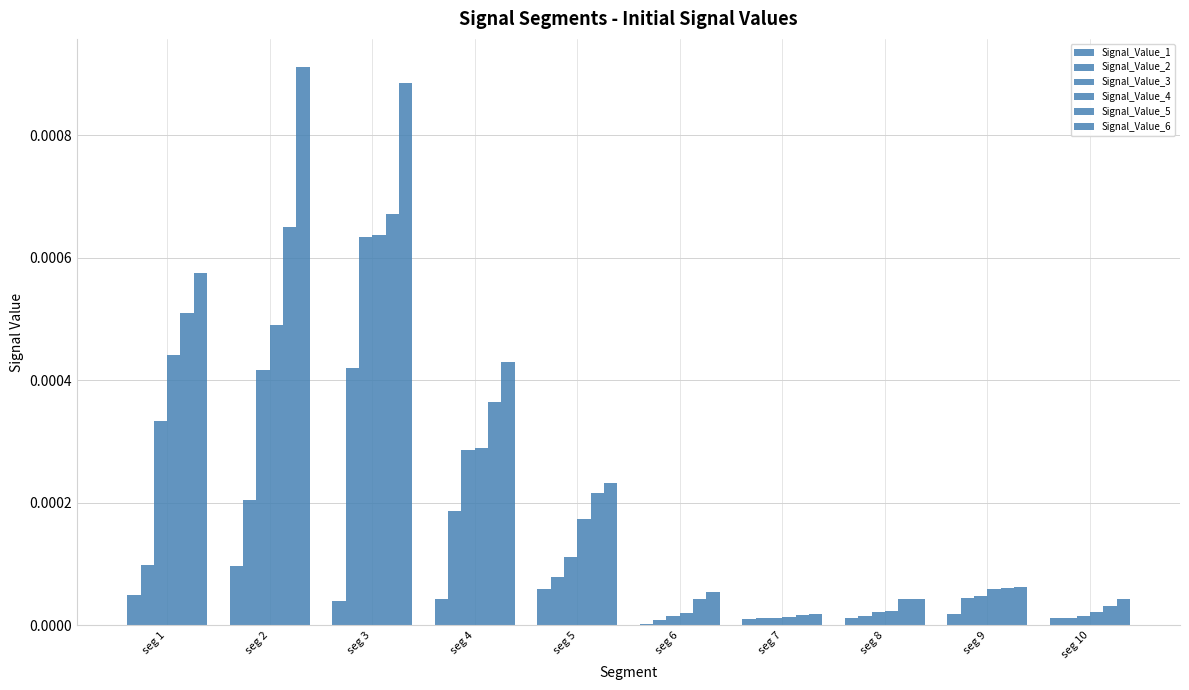

List the series in order of their peak value, highest first.

Signal_Value_6, Signal_Value_5, Signal_Value_4, Signal_Value_3, Signal_Value_2, Signal_Value_1